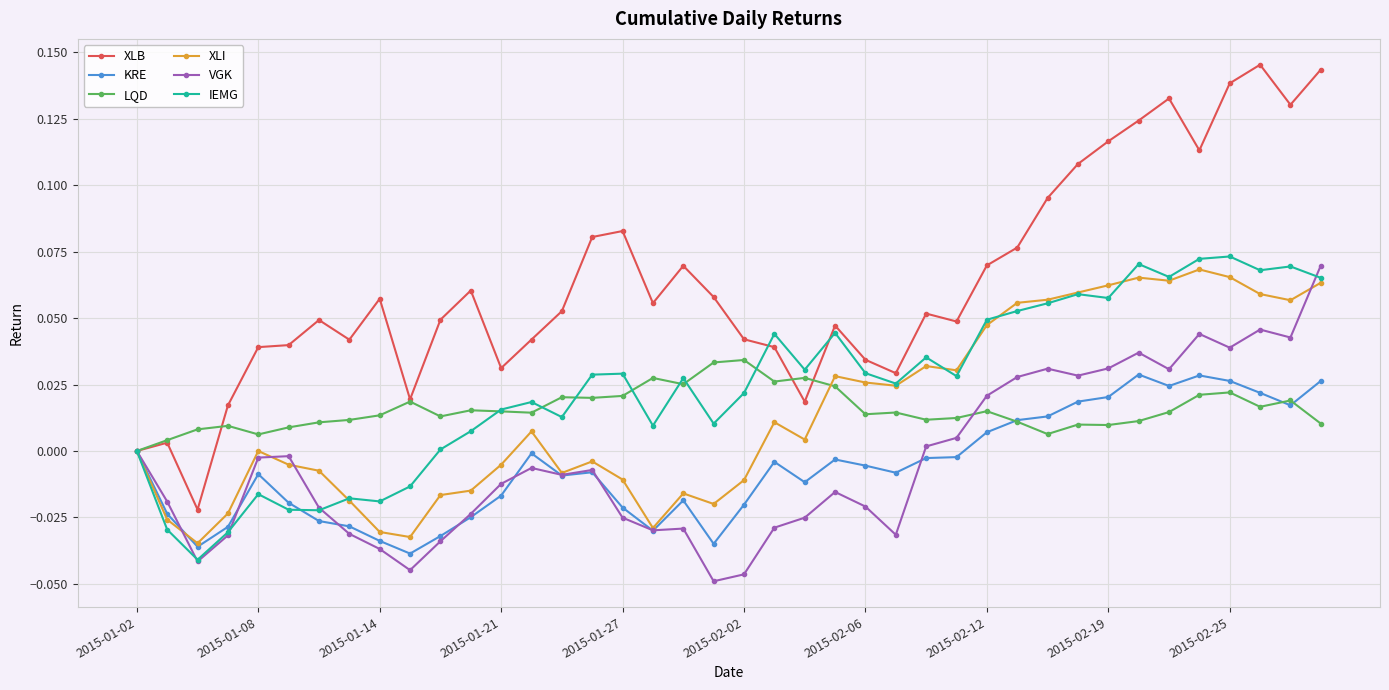

What is the difference between the second highest and minimum values in the XLB series?

0.2